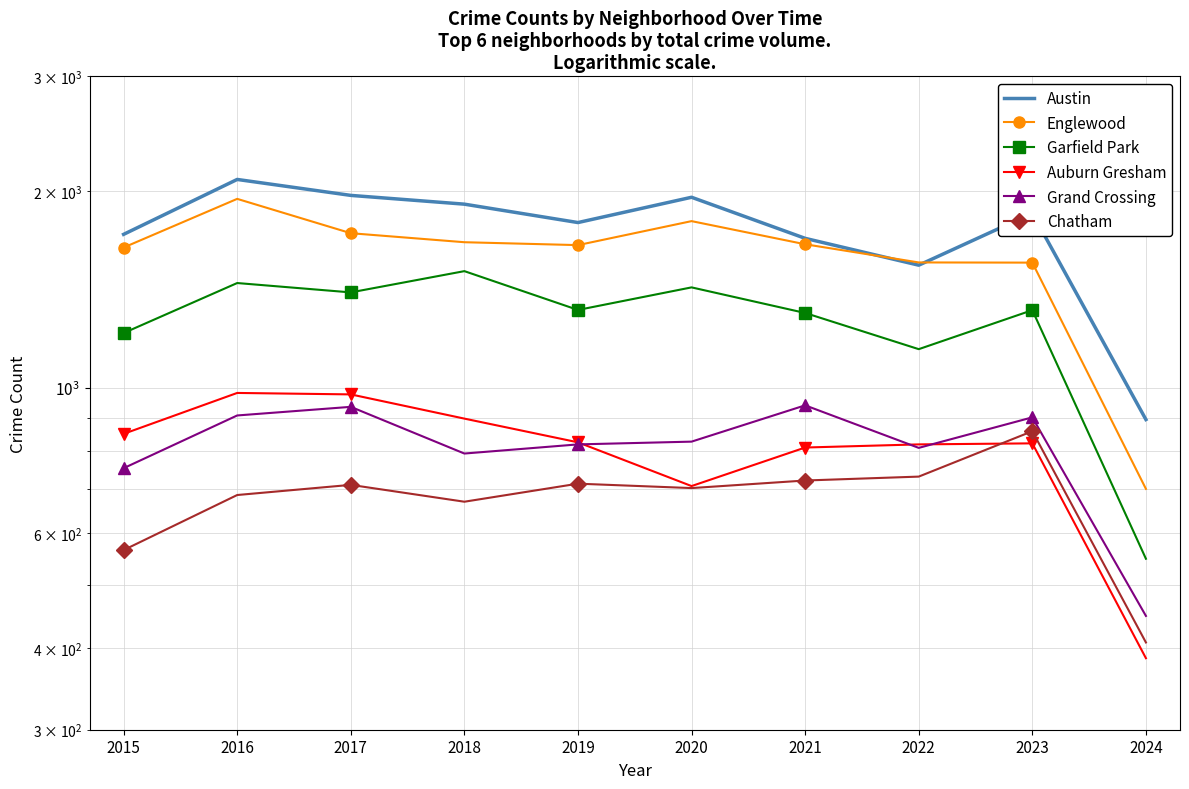

What are all the series names shown in the legend?

Austin, Englewood, Garfield Park, Auburn Gresham, Grand Crossing, Chatham